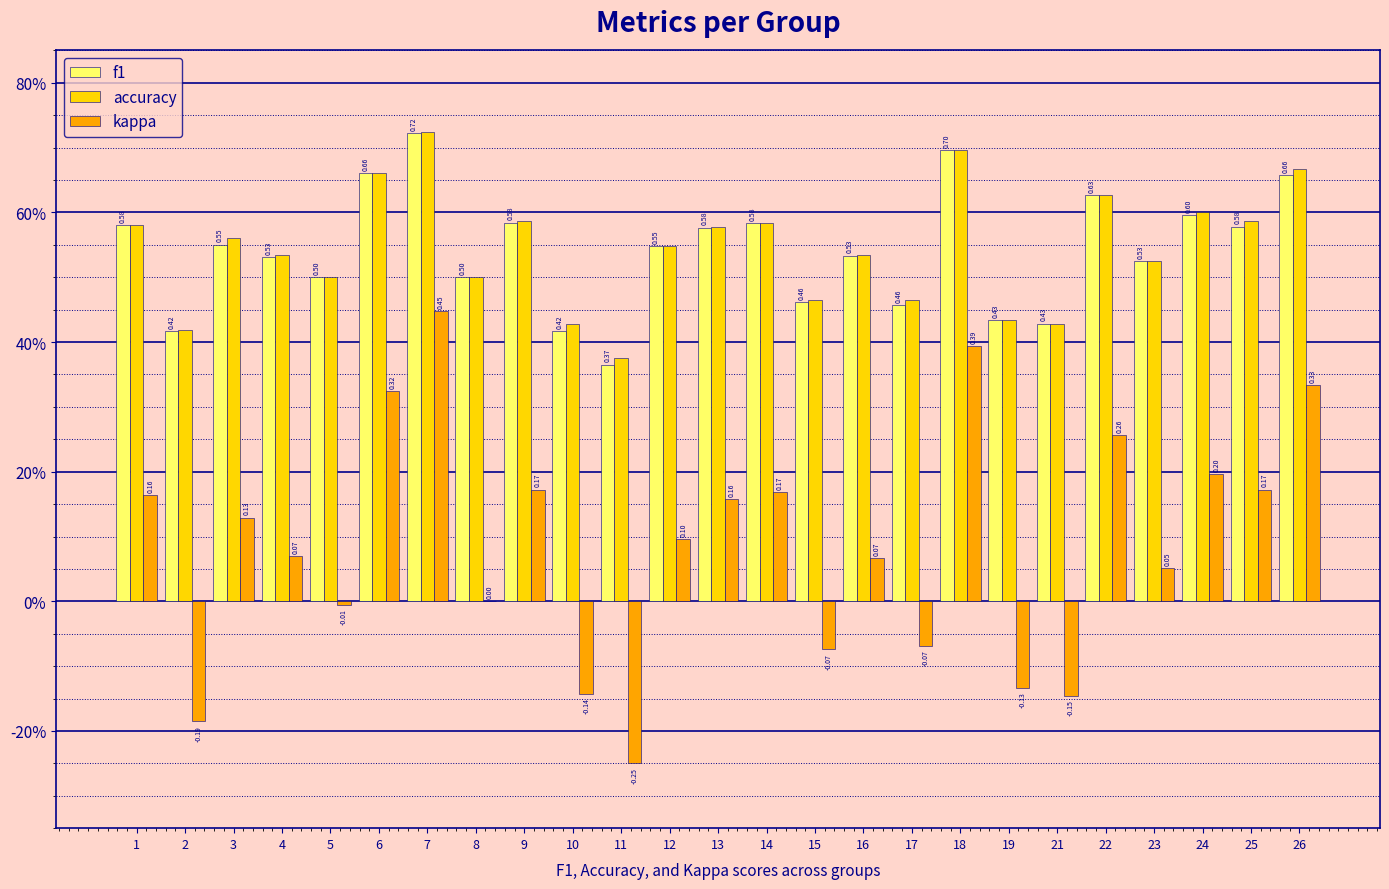

List the labels in order of kappa value, smallest first.

11, 2, 21, 10, 19, 15, 17, 5, 8, 23, 16, 4, 12, 3, 13, 1, 14, 9, 25, 24, 22, 6, 26, 18, 7